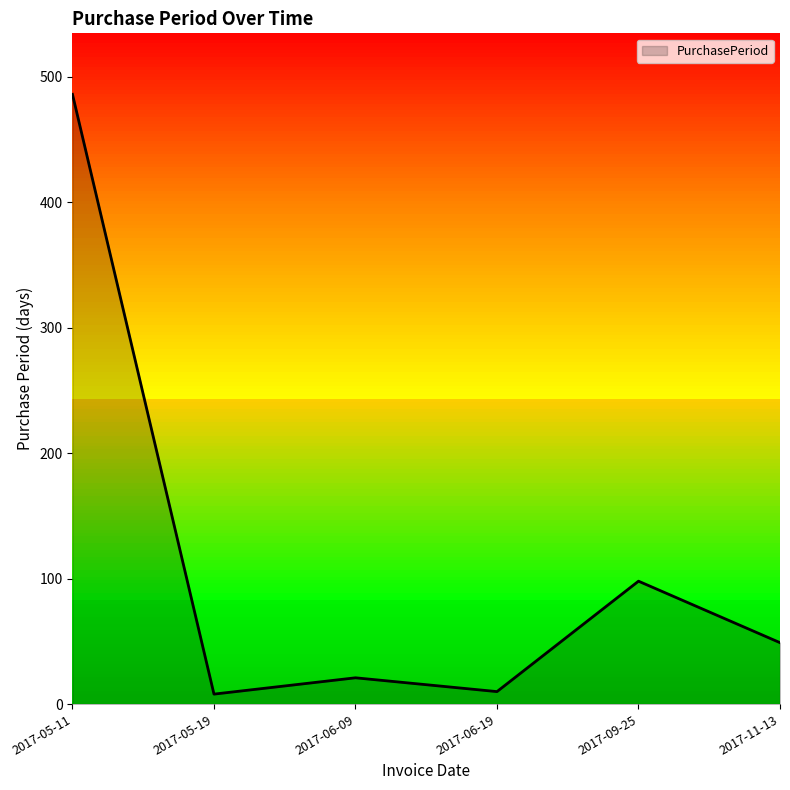

What value does the data have at 2017-06-19, to the nearest 5?

10